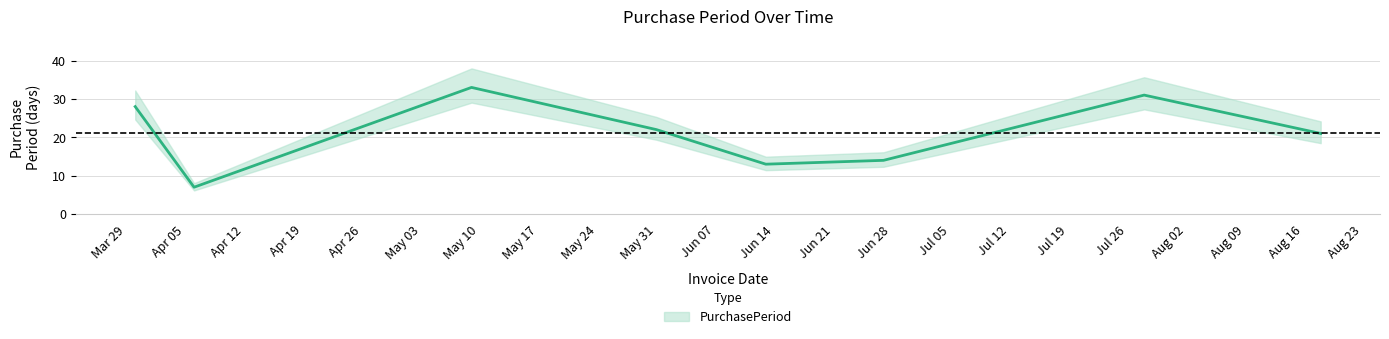

Is it true that the value at 2016-08-18 is 21?

True